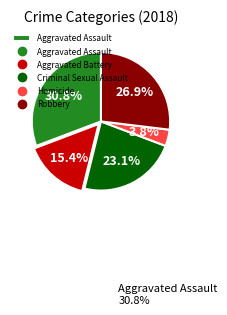

Is there a majority slice in this chart?

No